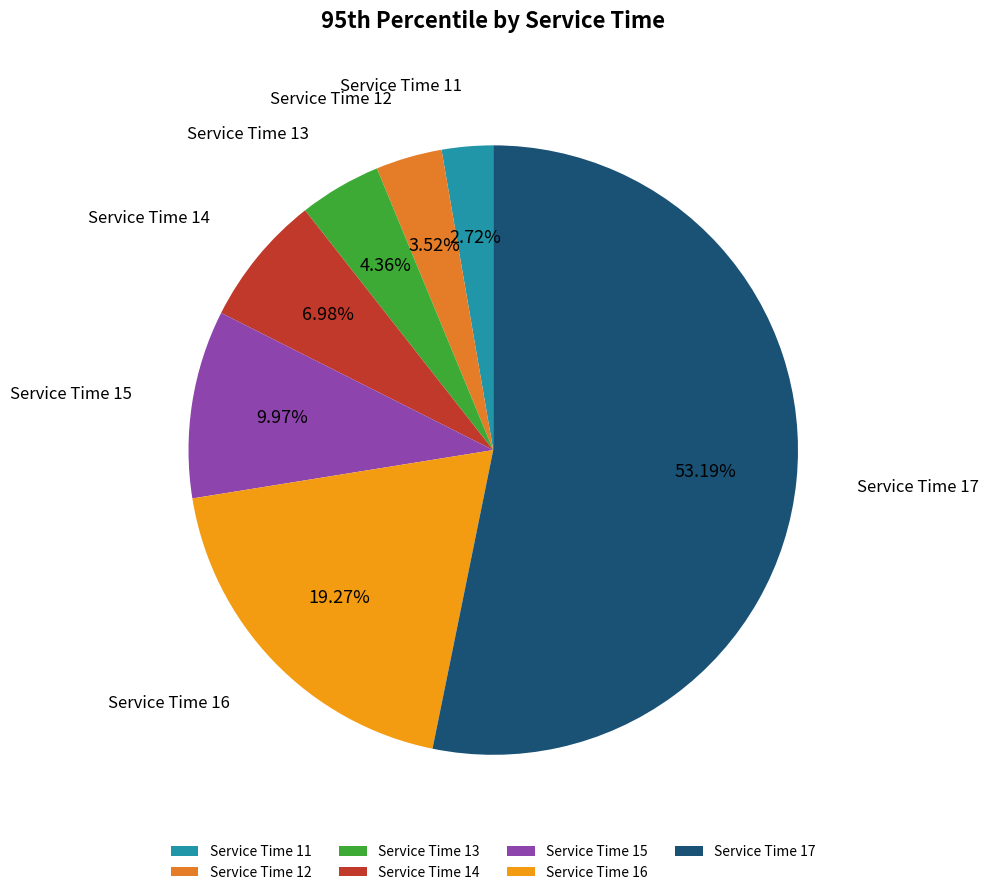

How many slices are in this pie chart?

7